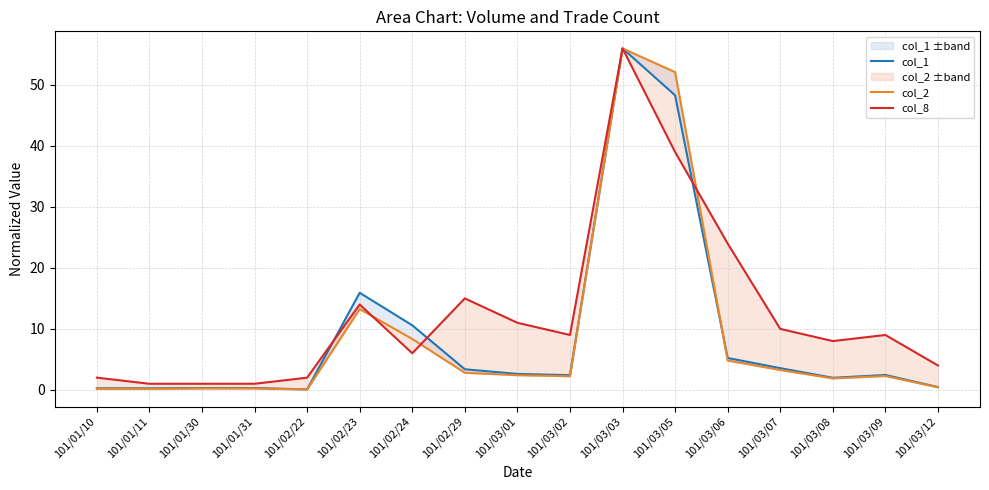

Reading left to right, what are all the values shown in this chart?

col_1: 0.3	0.3	0.3	0.3	0.1	15.9	10.6	3.4	2.6	2.4	56.0	48.3	5.2	3.6	2.0	2.4	0.5
col_2: 0.2	0.2	0.2	0.2	0.1	13.3	8.3	2.8	2.4	2.2	56.0	52.1	4.8	3.3	1.9	2.3	0.4
col_8: 2.0	1.0	1.0	1.0	2.0	14.0	6.0	15.0	11.0	9.0	56.0	39.0	24.0	10.0	8.0	9.0	4.0